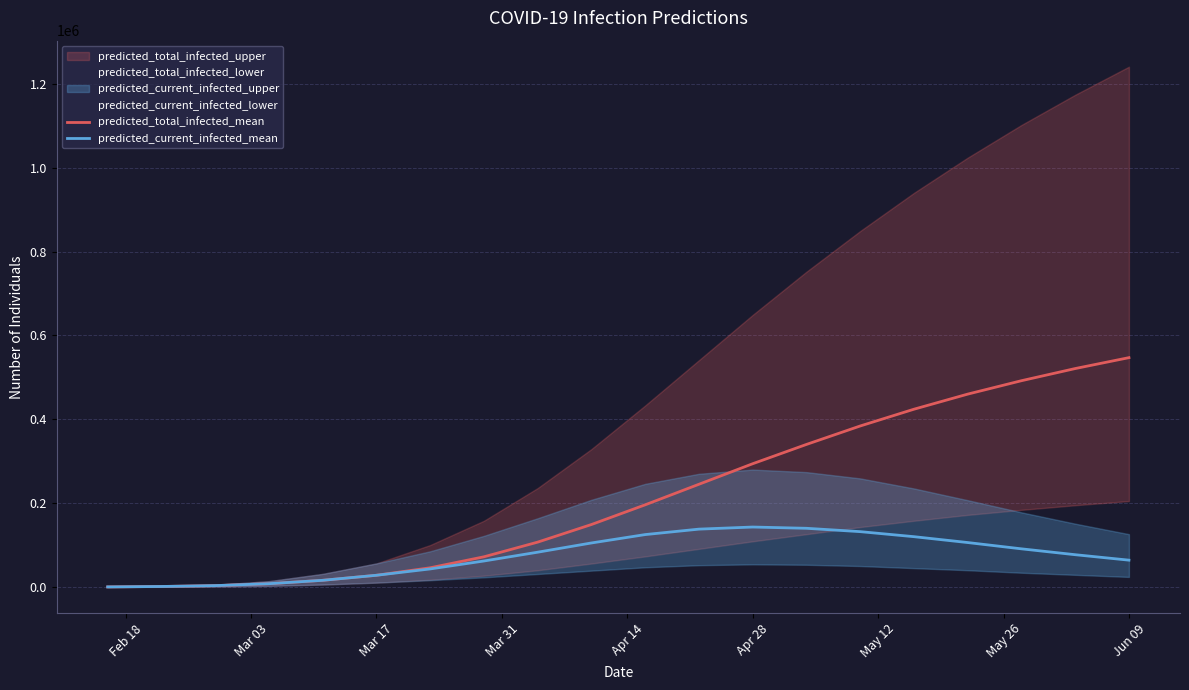

Reading left to right, what are all the values shown in this chart?

predicted_total_infected_mean: 173	1208	3285	7839	15939	27955	45811	72000	107000	149000	196000	245000	294000	340000	384000	424000	460000	492000	521000	547000
predicted_current_infected_mean: 173	1208	3285	7839	15939	27955	43063	62000	83000	105000	125000	138000	143000	140000	132000	120000	106000	91000	77000	64000